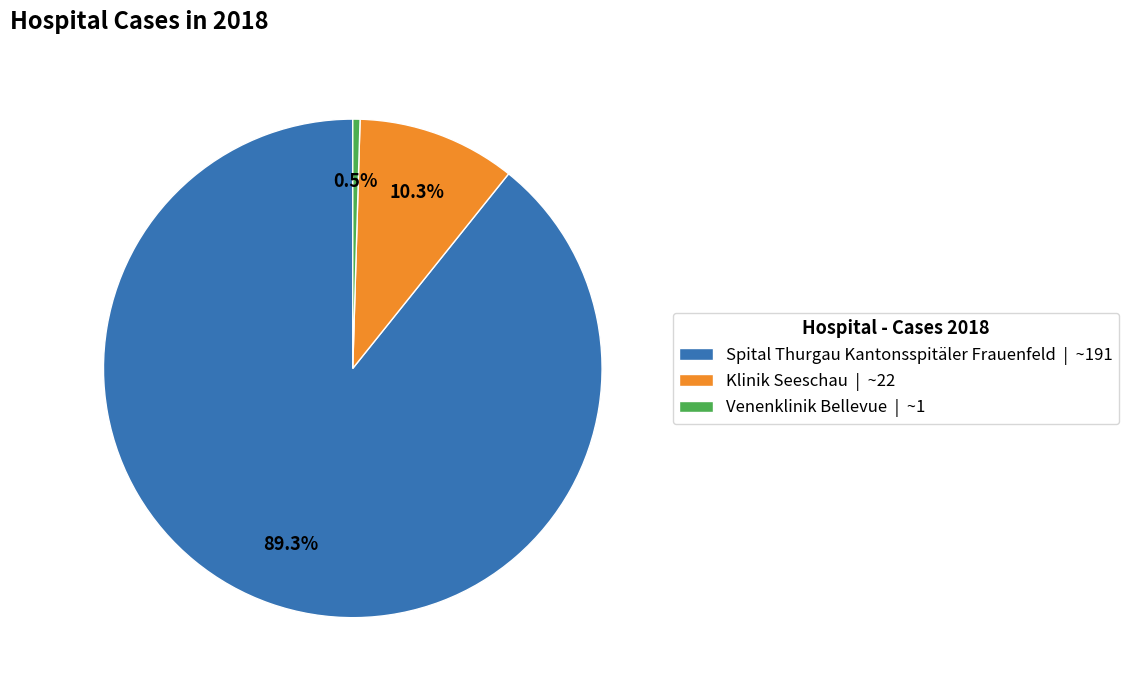

How many slices are in this pie chart?

3